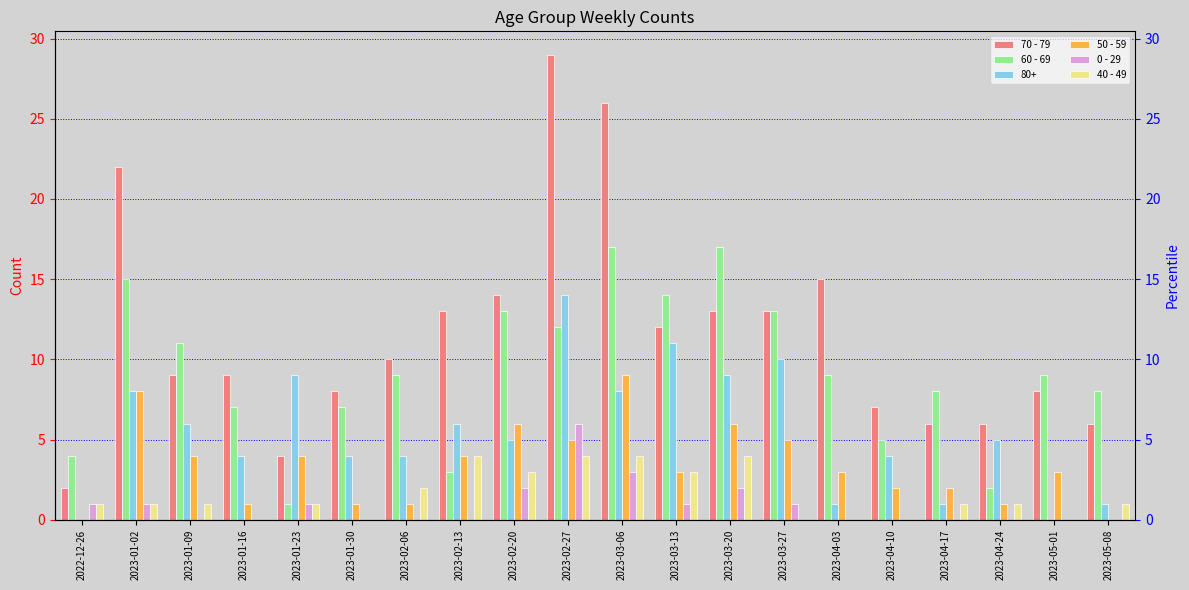

The value of 0 - 29 at 2023-05-01 is 0. True or false?

True